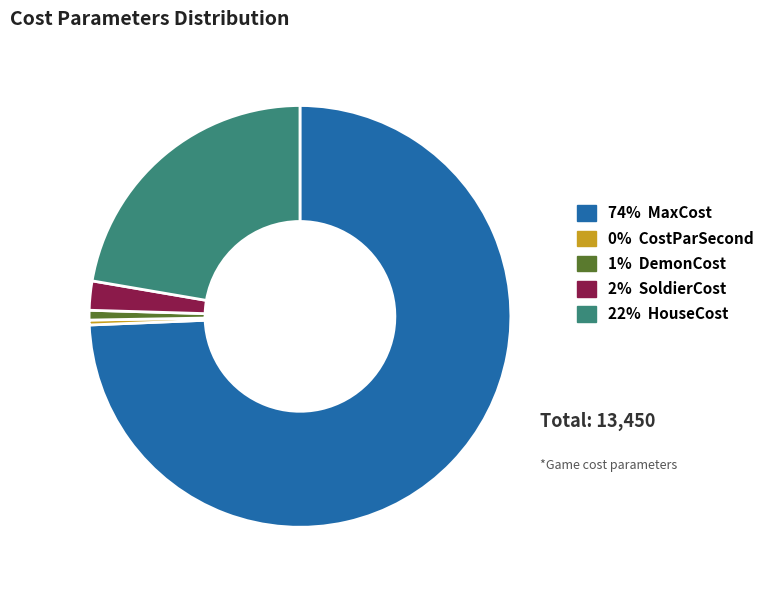

Does any single category account for the majority?

Yes